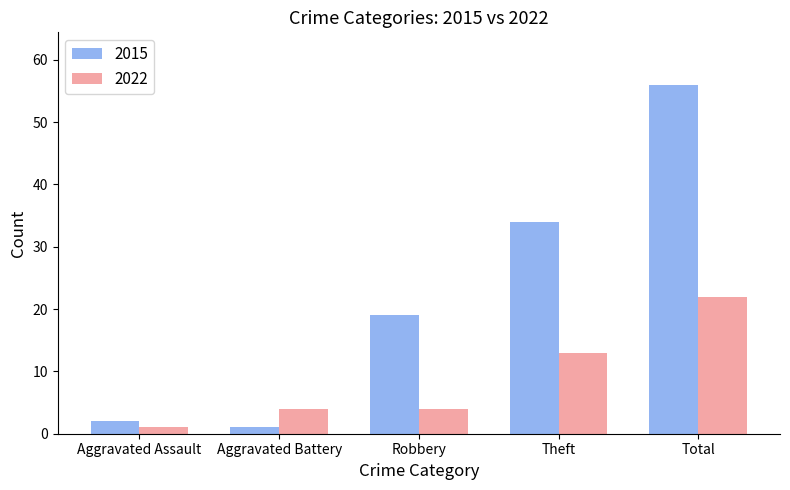

Rank the series by their average value, from lowest to highest.

2022, 2015